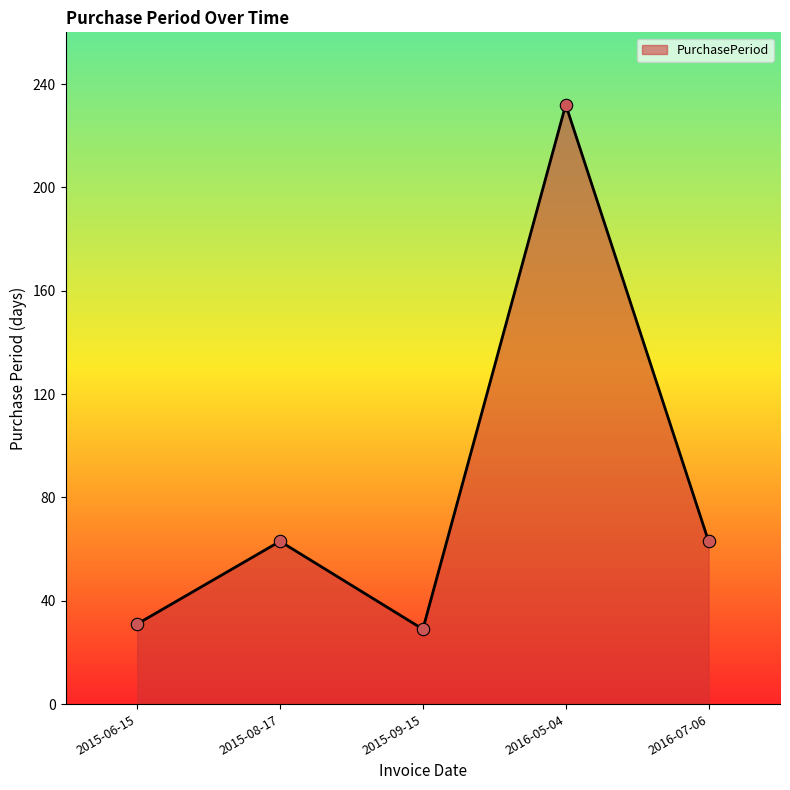

What is the change in value from 2015-09-15 to 2016-07-06?

+34